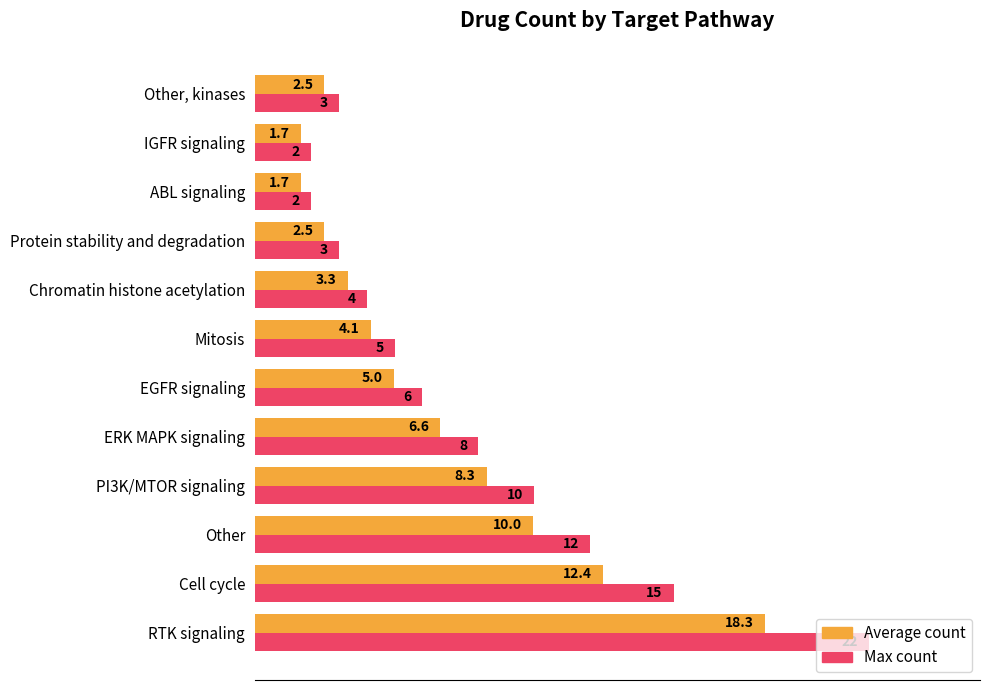

Count the number of categories in the chart.

12